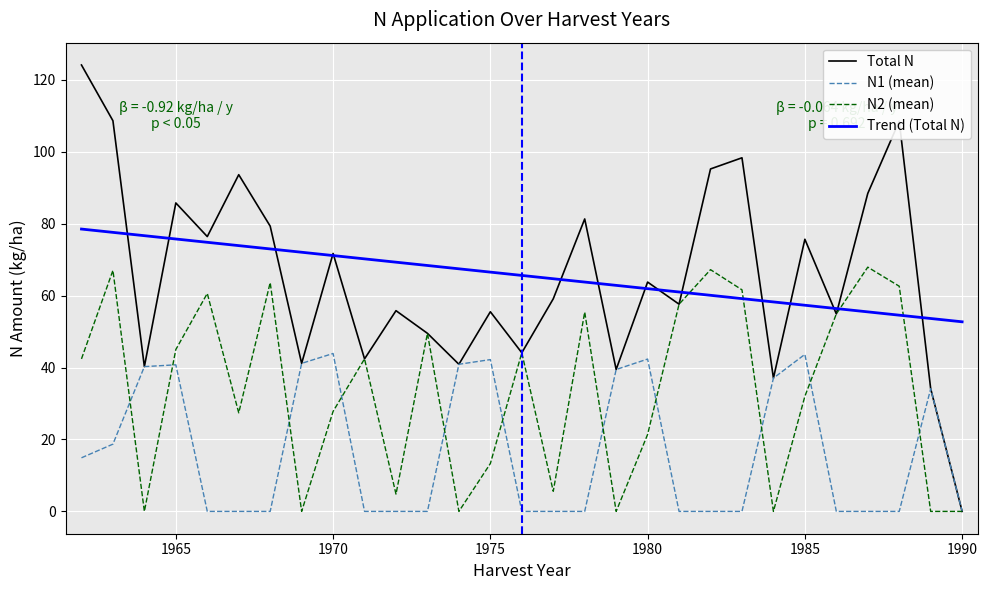

Between 9 and 11, which series saw the biggest shift?

N1